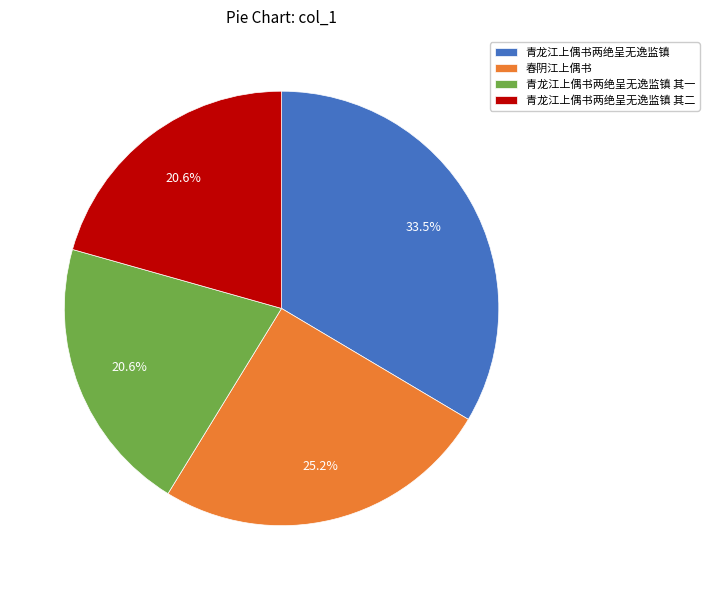

The 青龙江上偶书两绝呈无逸监镇 其一 slice represents 6% of the pie. True or false?

False